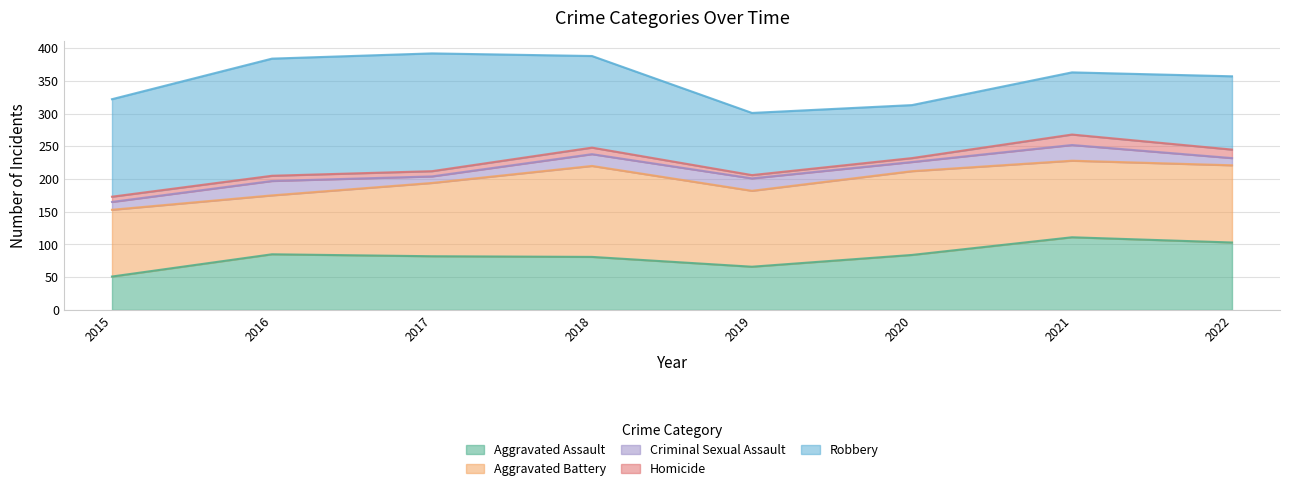

Count the number of data series in this chart.

5